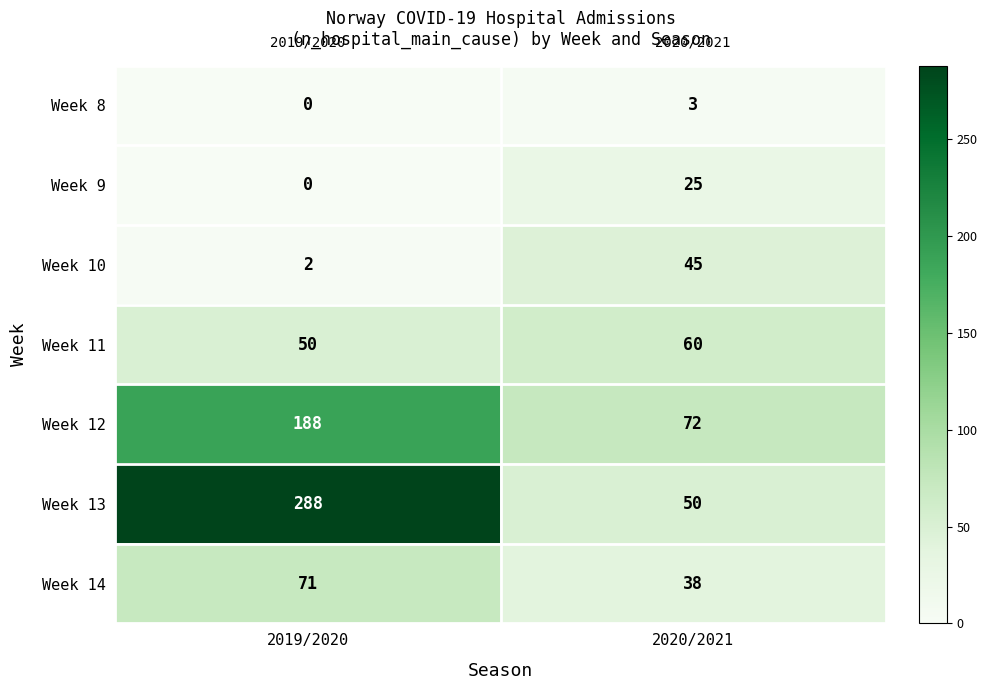

Reading left to right, what are all the values shown in this chart?

Week 8: 0	3
Week 9: 0	25
Week 10: 2	45
Week 11: 50	60
Week 12: 188	72
Week 13: 288	50
Week 14: 71	38